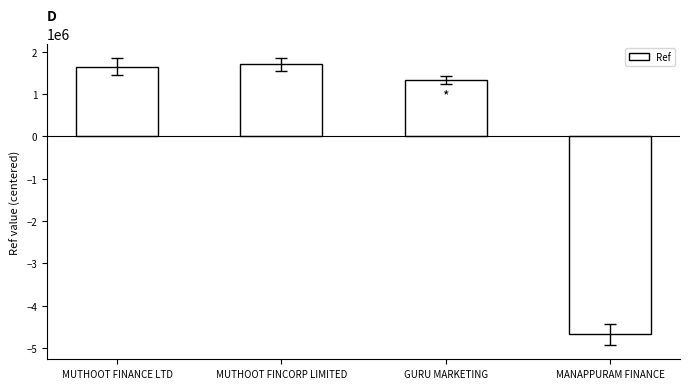

List the labels in order of value, smallest first.

MANAPPURAM FINANCE, GURU MARKETING, MUTHOOT FINANCE LTD, MUTHOOT FINCORP LIMITED